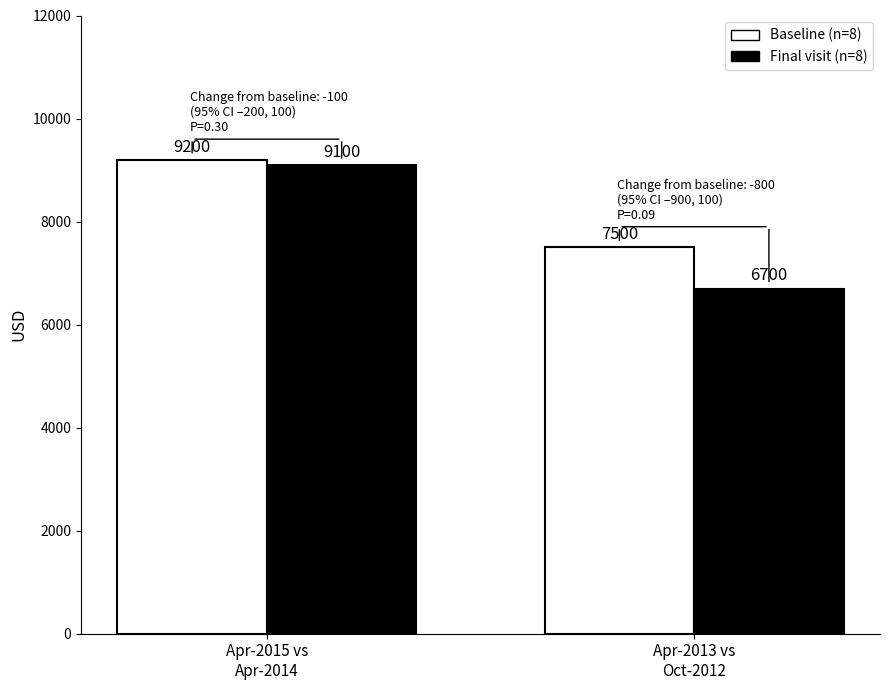

The Baseline (n=8) series shows 15460 at Apr-2015 vs
Apr-2014. True or false?

False